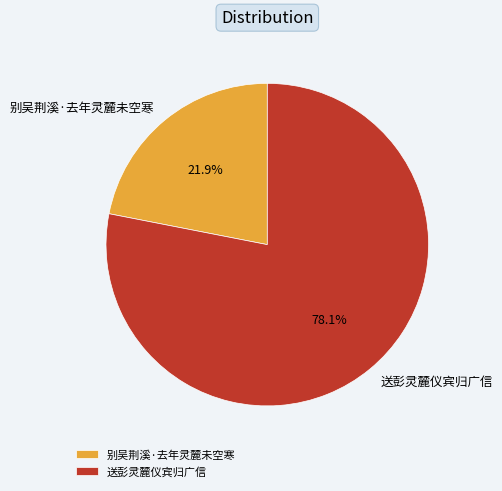

What percentage do 别吴荆溪·去年灵麓未空寒 and 送彭灵麓仪宾归广信 together represent?

100.0%